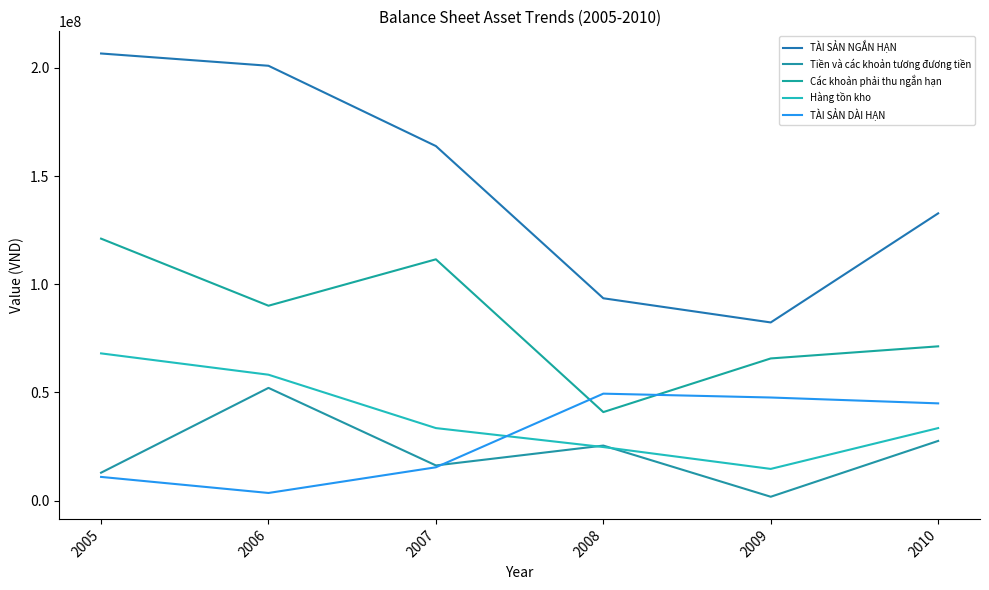

Reading left to right, transcribe all the data shown in this chart.

TÀI SẢN NGẮN HẠN: 2005=206621756	2006=200953116	2007=163848763	2008=93520605	2009=82354701	2010=132754662
Tiền và các khoản tương đương tiền: 2005=12924019	2006=52114872	2007=16280087	2008=25459003	2009=1818328	2010=27608338
Các khoản phải thu ngắn hạn: 2005=121072916	2006=90077216	2007=111521166	2008=40932911	2009=65721844	2010=71312384
Hàng tồn kho: 2005=68057471	2006=58203196	2007=33538816	2008=24778377	2009=14678133	2010=33538213
TÀI SẢN DÀI HẠN: 2005=10980475	2006=3561787	2007=15427881	2008=49448610	2009=47669777	2010=44961832